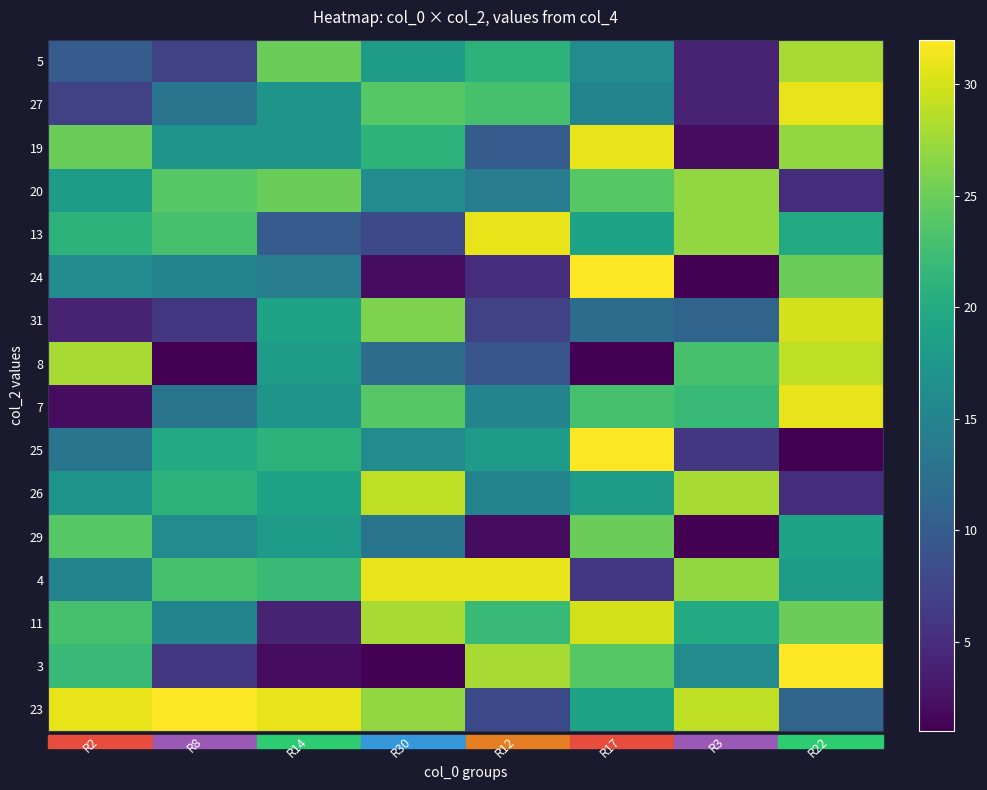

What is the total value across all series at R30?

296